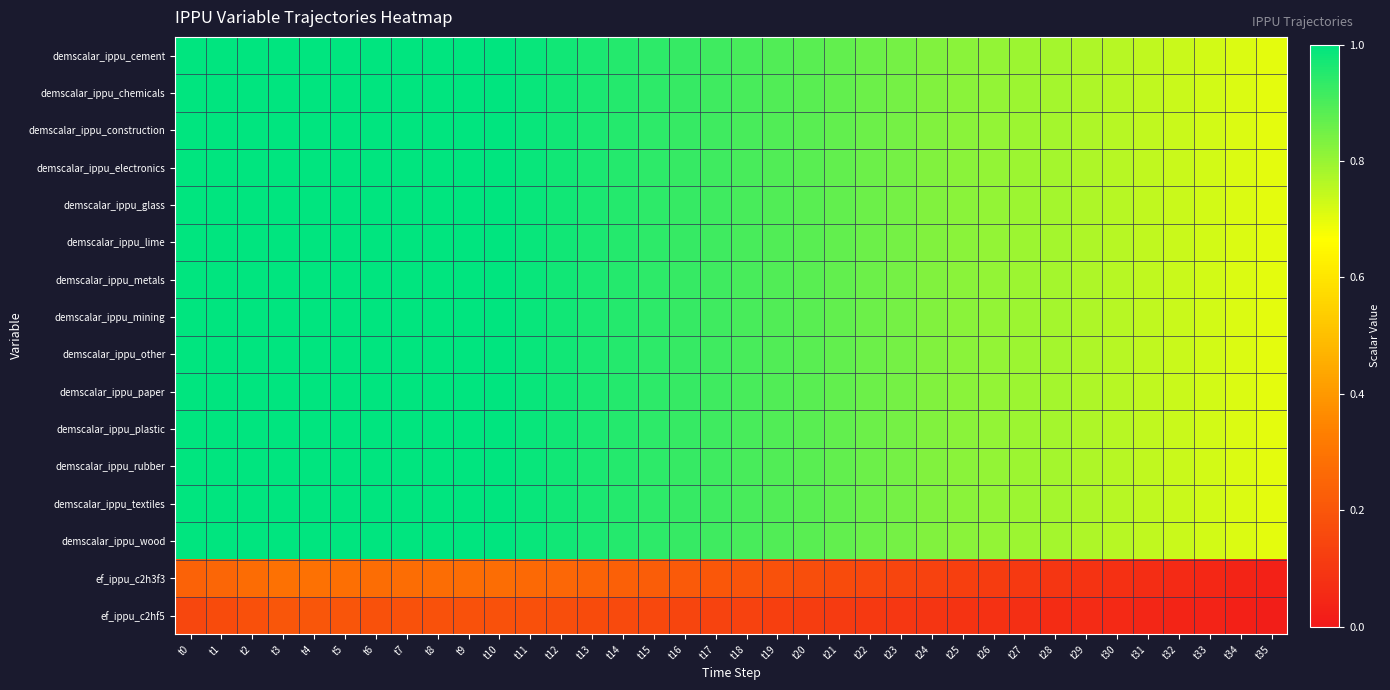

At which category does the chart reach its minimum across all series?

t35